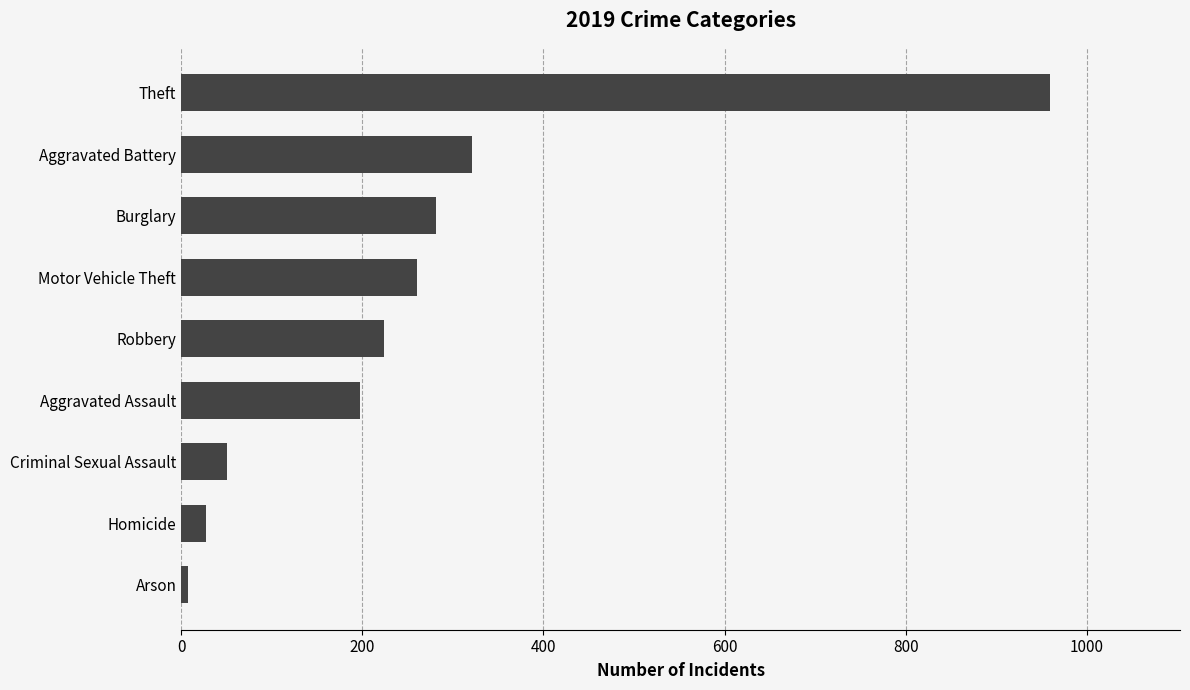

List the labels in order of value, smallest first.

Arson, Homicide, Criminal Sexual Assault, Aggravated Assault, Robbery, Motor Vehicle Theft, Burglary, Aggravated Battery, Theft